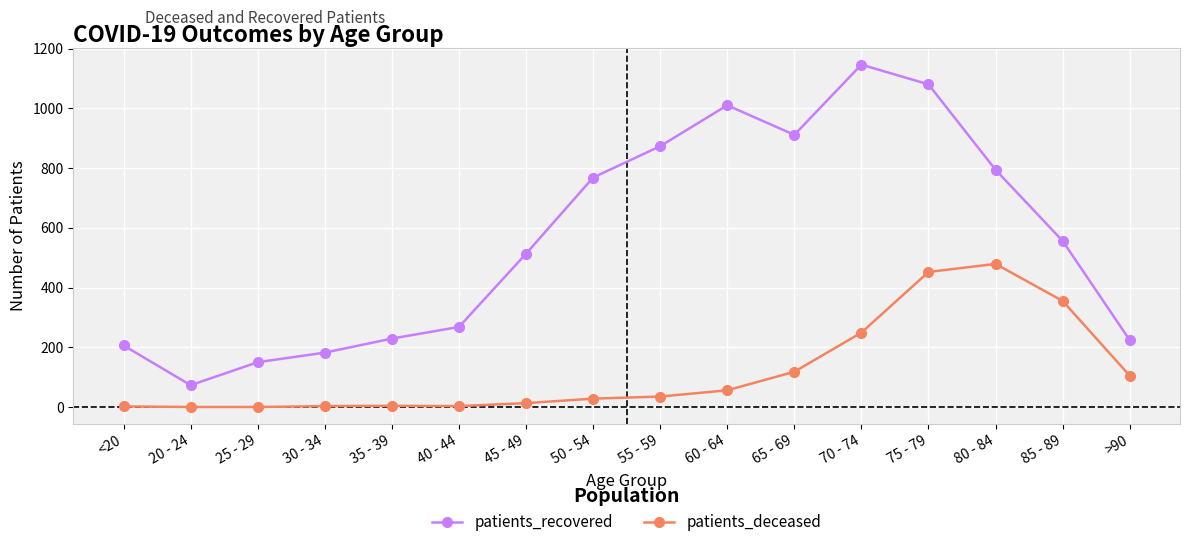

Which series has the largest total across all categories?

patients_recovered